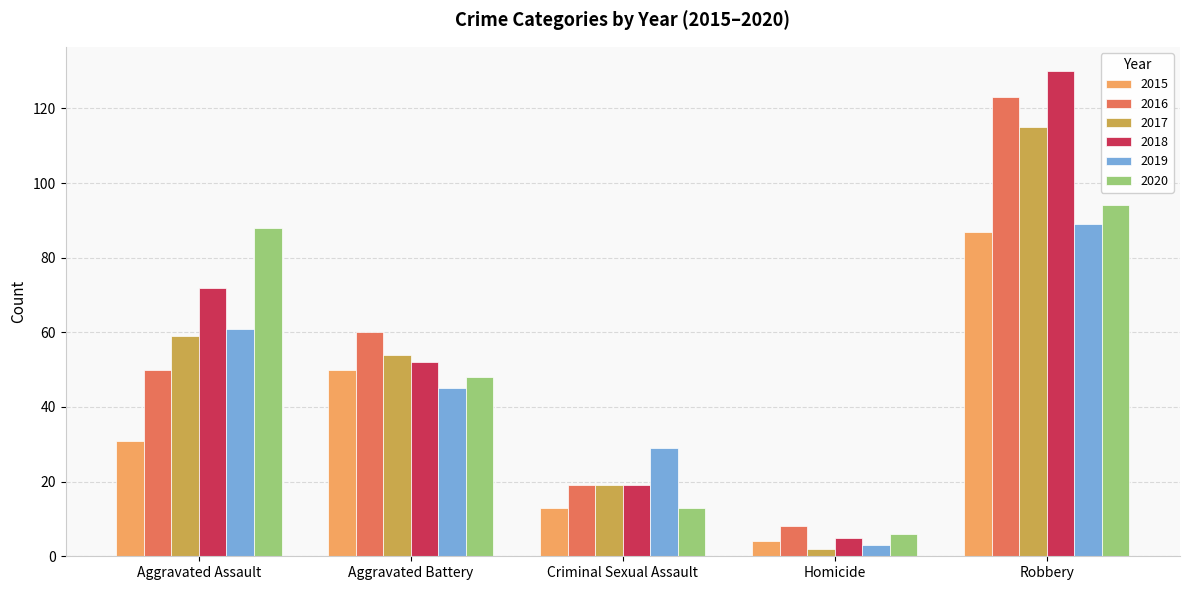

What is the value of the 2019 bar at the 2nd from the left?

45